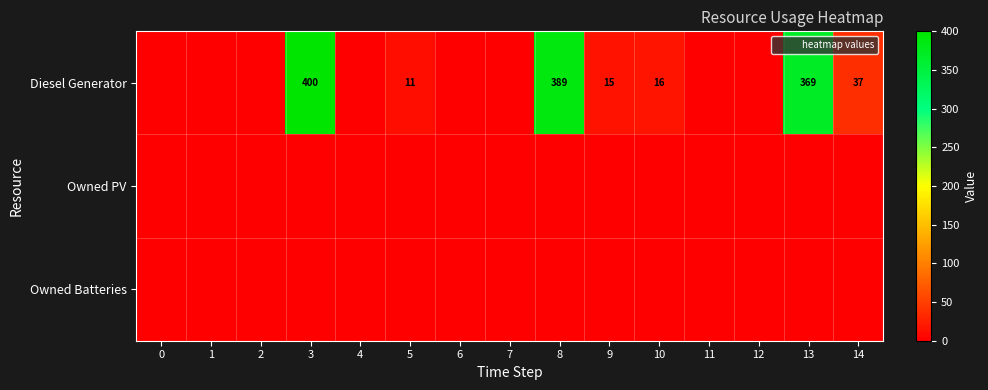

Is it true that Owned Batteries equals 0 at 10?

True